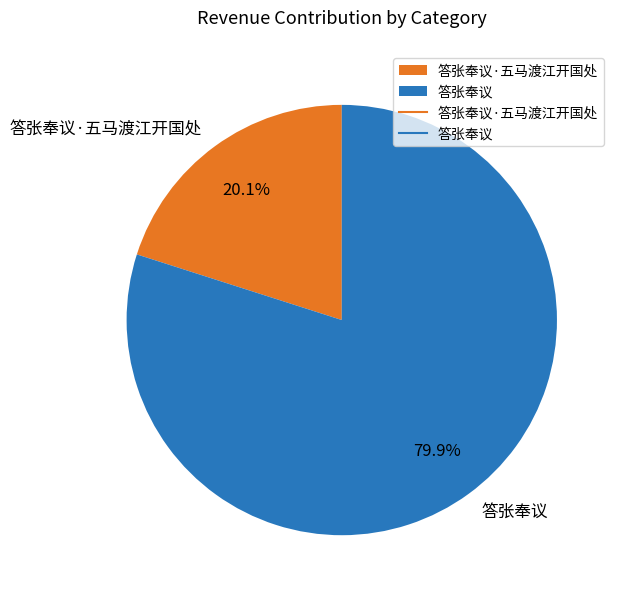

To the nearest percent, what percentage of the pie is 答张奉议?

80%